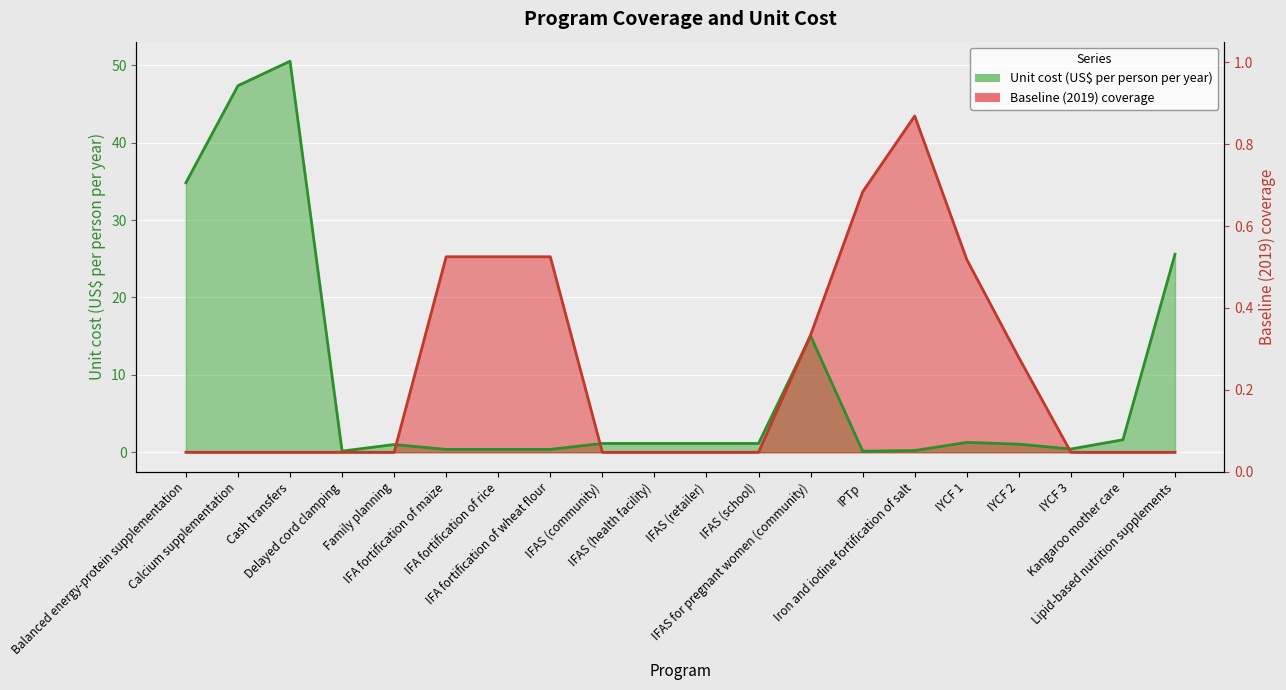

What is the average value of the Unit cost (US$ per person per year) series?

9.2